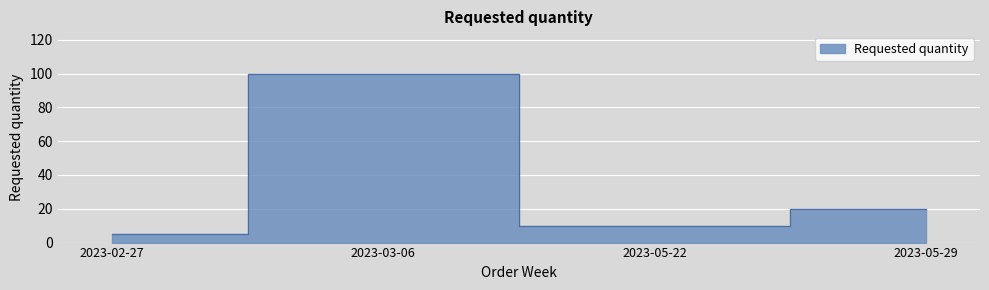

Which label corresponds to the largest value in the chart?

2023-03-06